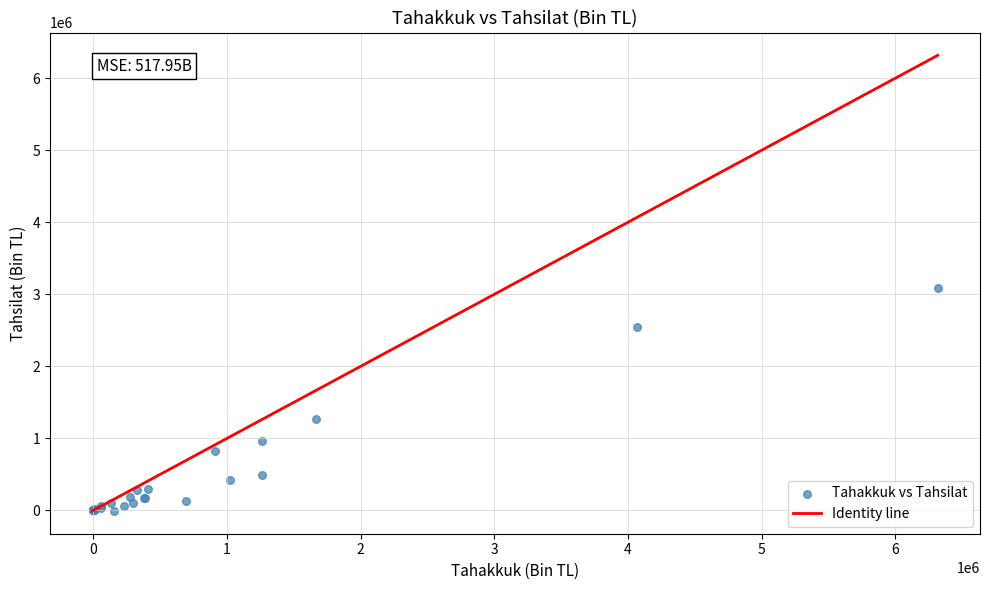

What Y value in the scatter plot is closest to 1536484?

1262282.8